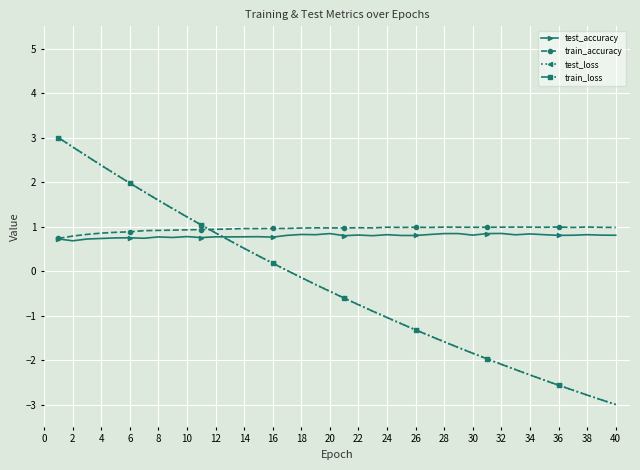

How many data points does each series have?

40